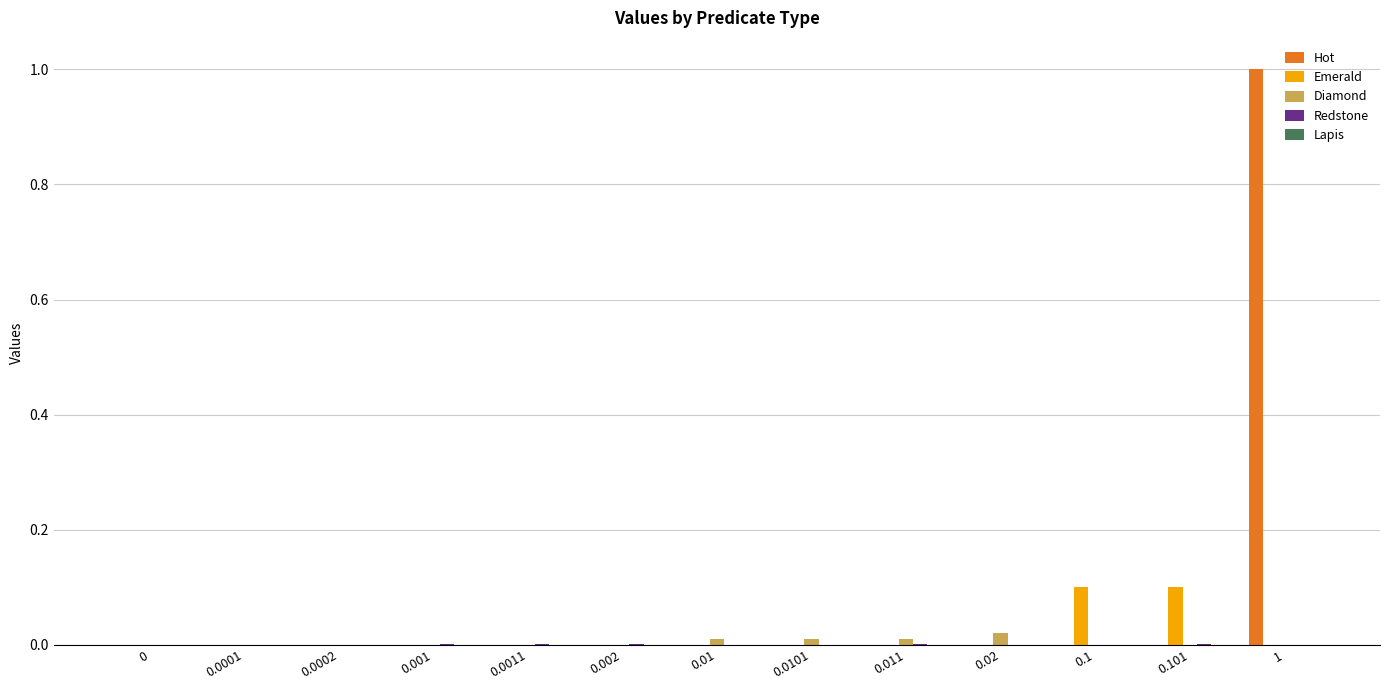

Are the bars horizontal?

No